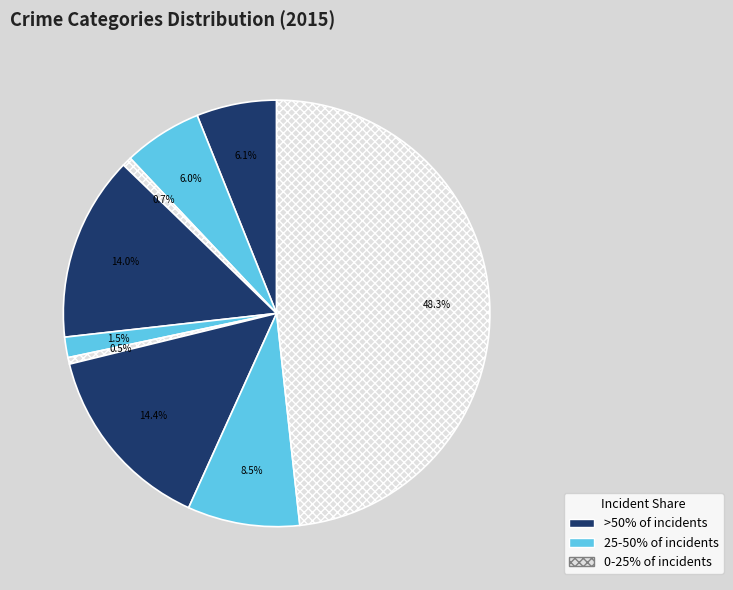

Rank the categories by value from lowest to highest.

Homicide, Arson, Criminal Sexual Assault, Aggravated Battery, Aggravated Assault, Robbery, Burglary, Motor Vehicle Theft, Theft